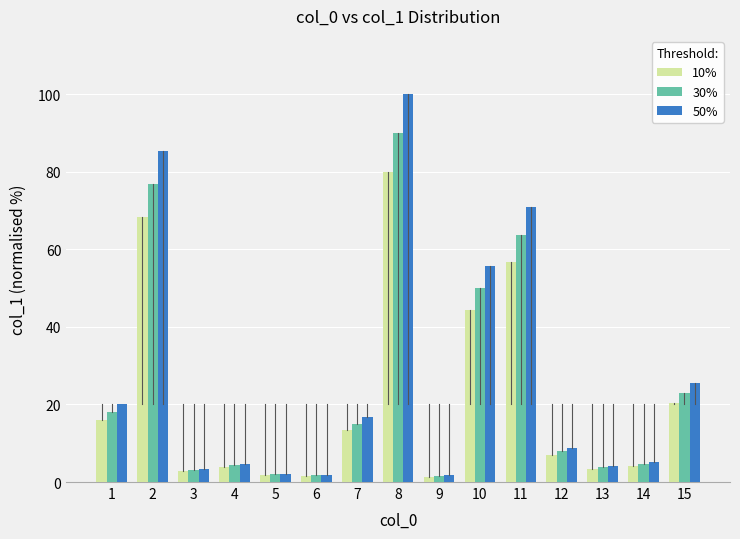

What is the average value of the 10% series?

21.6